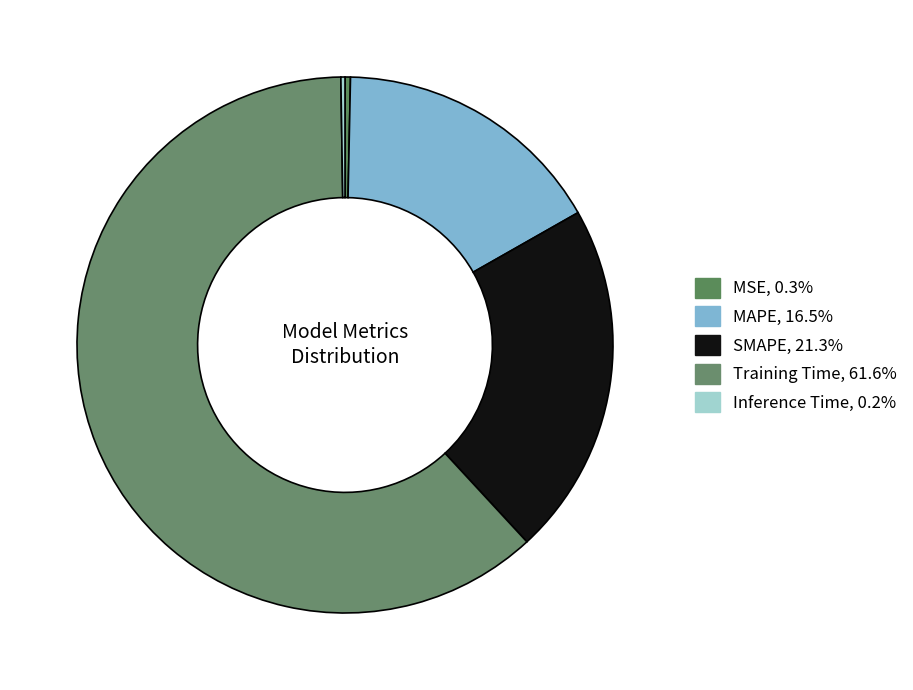

To the nearest percent, what is the average slice percentage?

20%